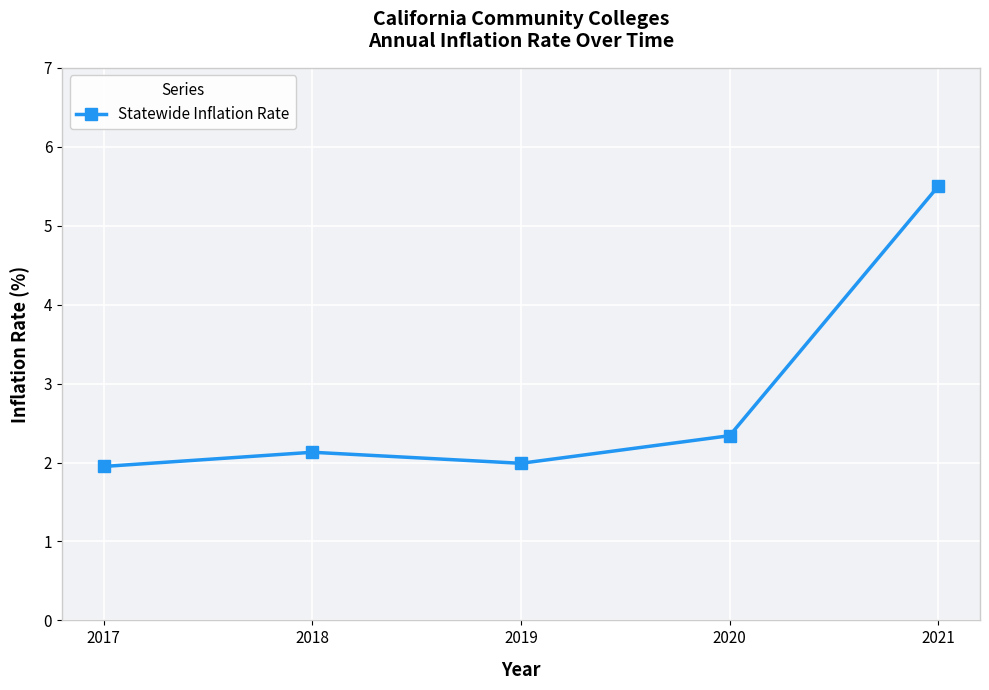

Does the chart have visible grid lines?

Yes